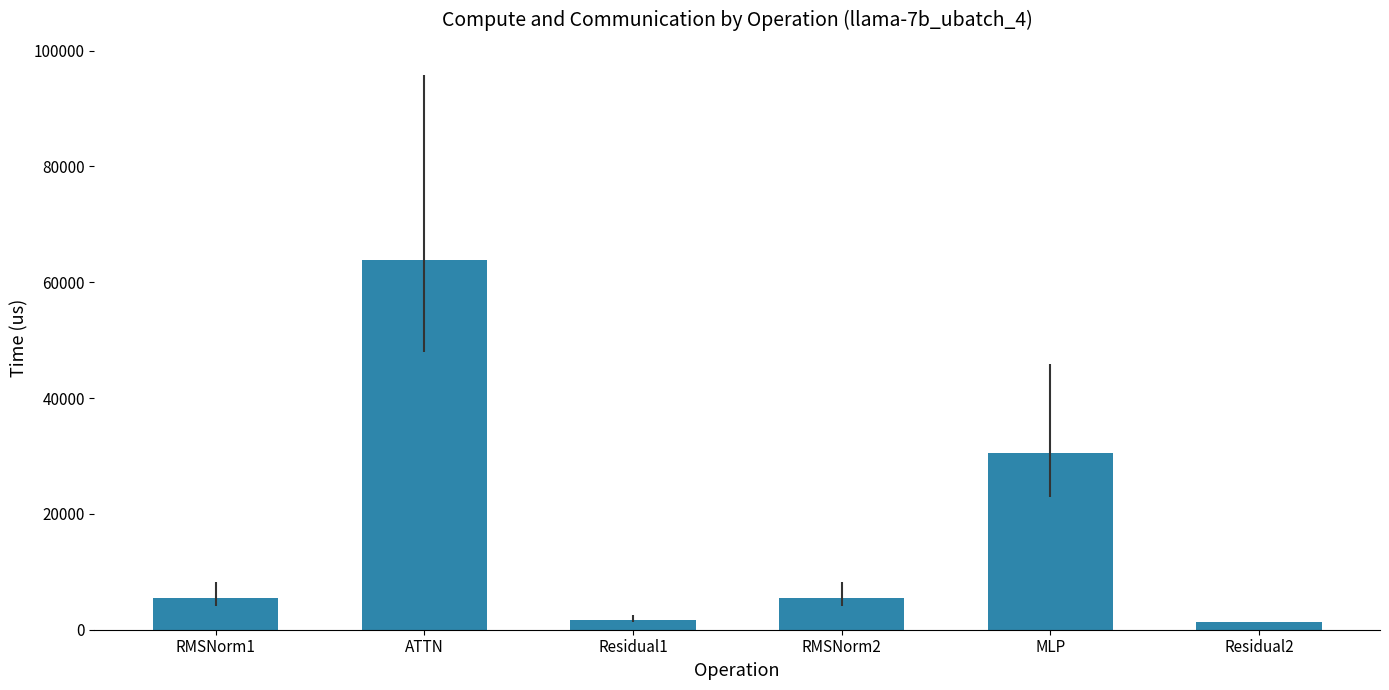

Reading left to right, transcribe all the data shown in this chart.

5473.9	63878.1	1666.2	5473.9	30570.4	1249.6